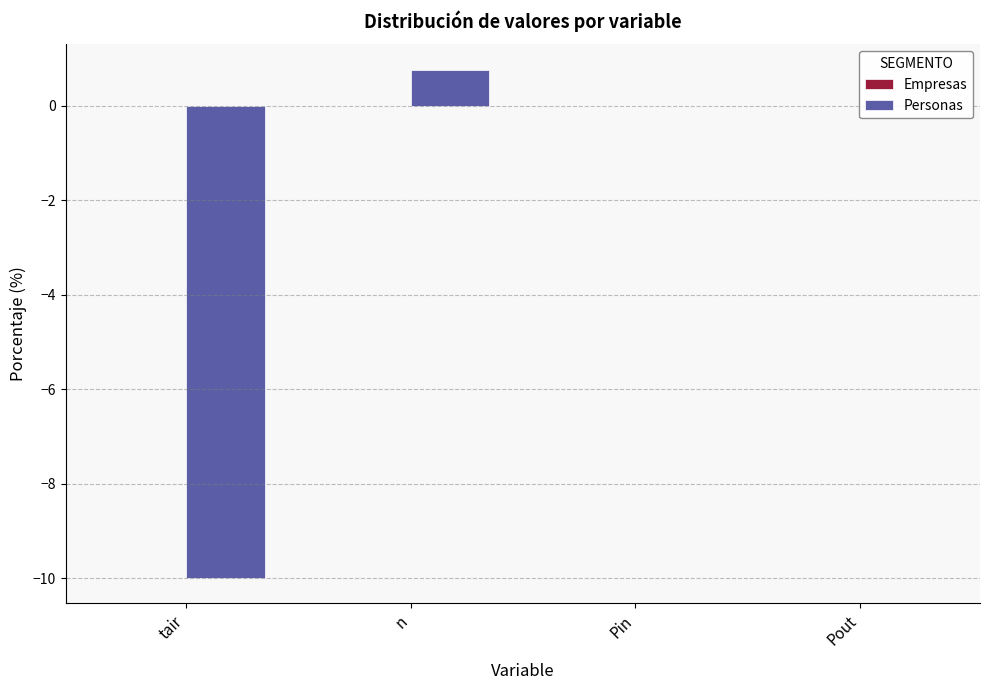

The chart shows a value of 0.0 at Pin. True or false?

True